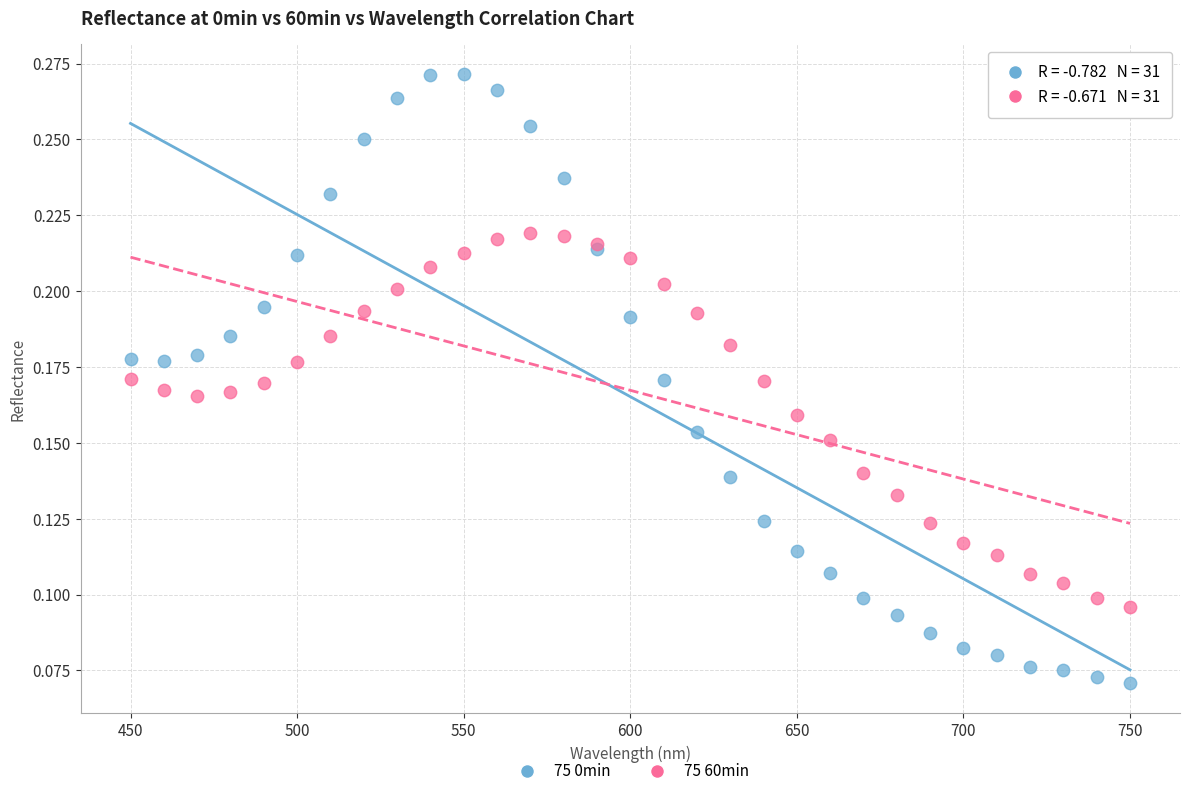

Which series reaches the maximum Y coordinate?

75 0min